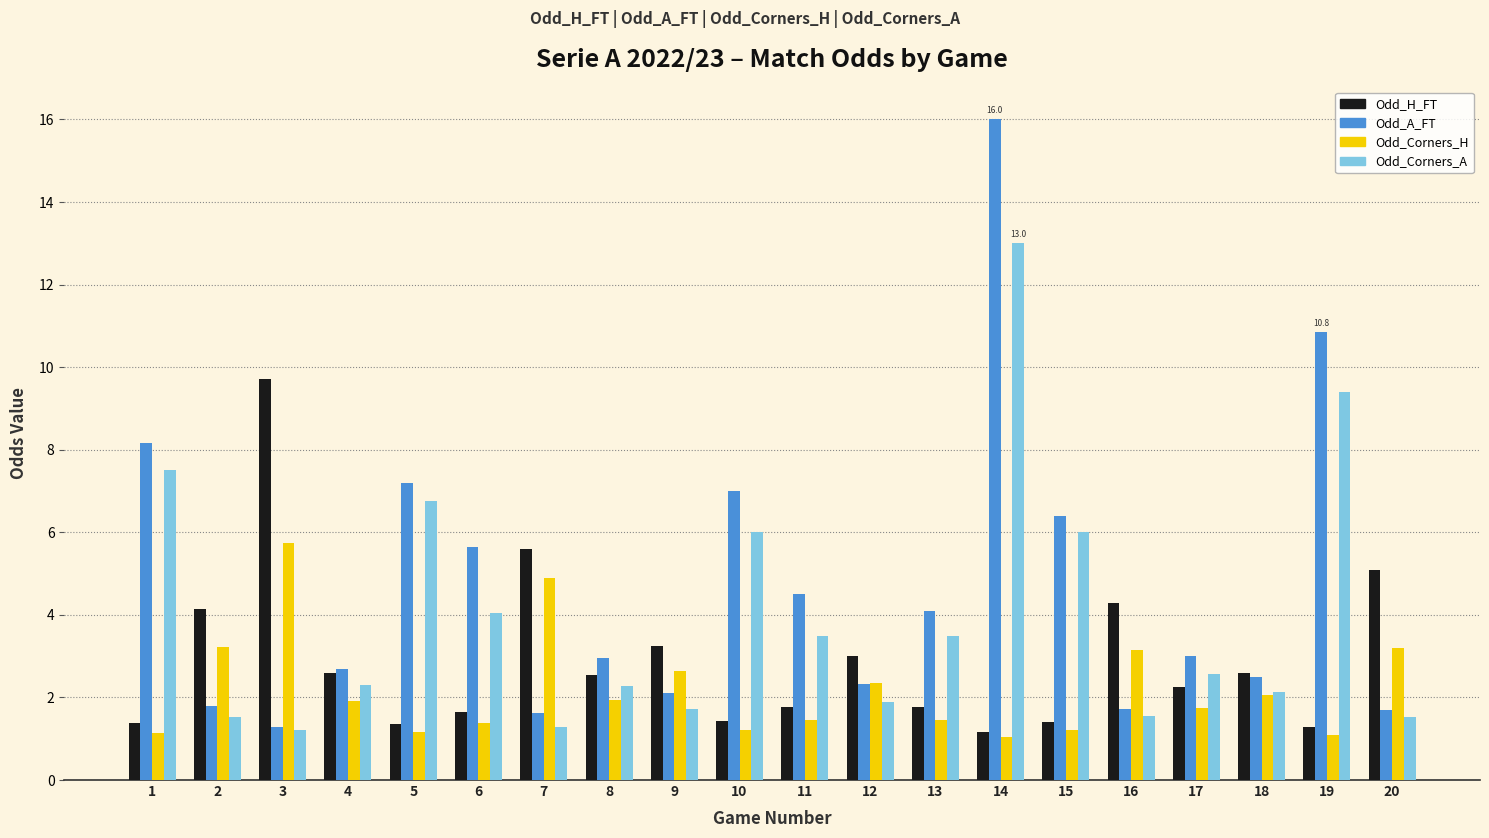

Which category has the highest value in the Odd_Corners_H series?

3